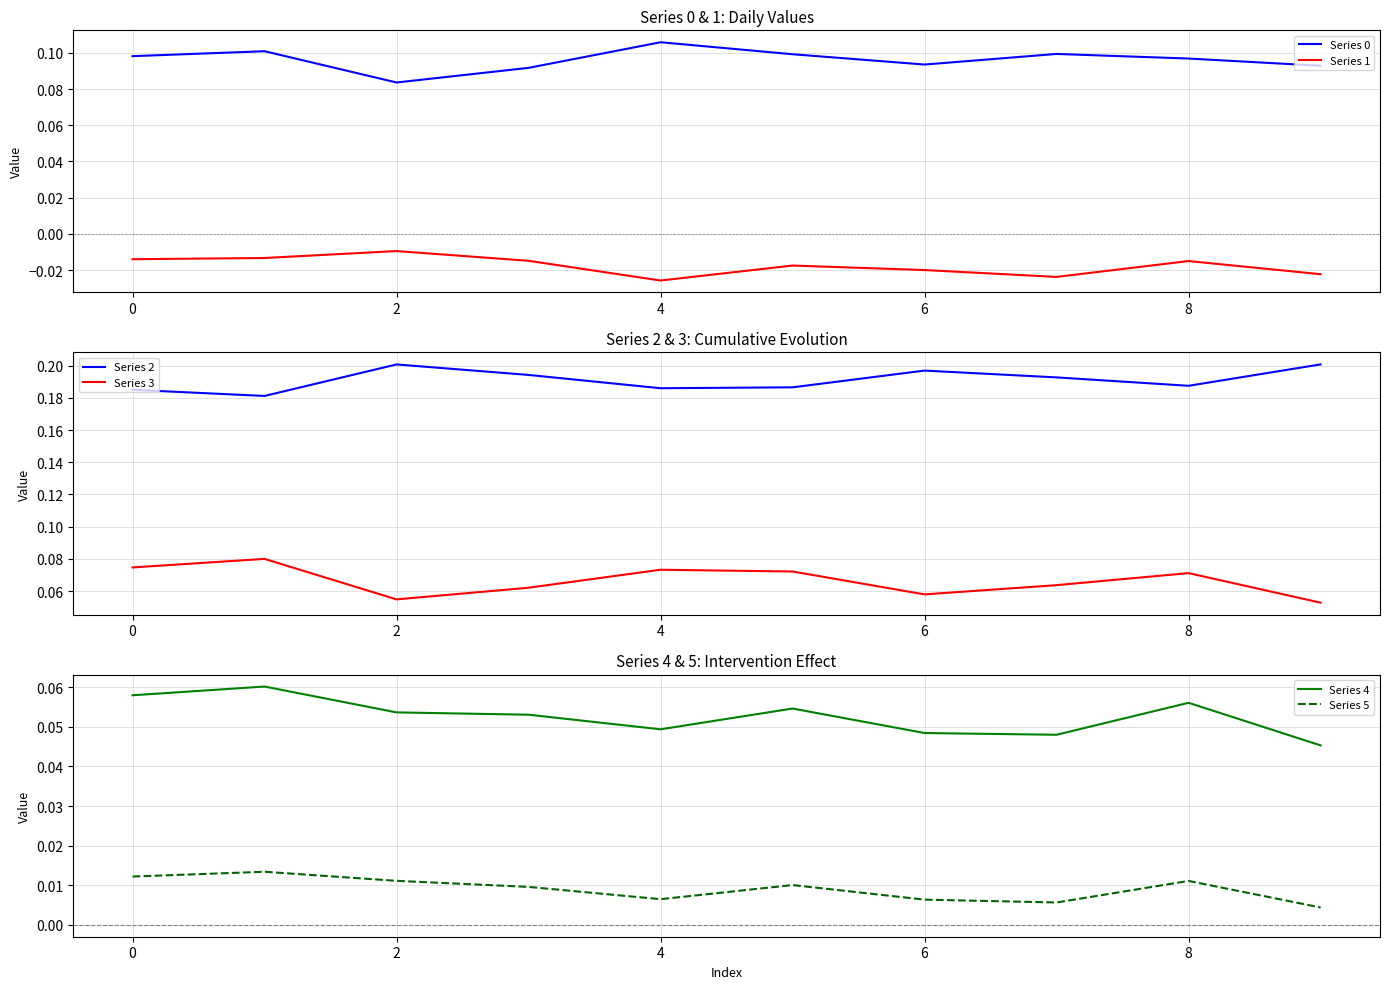

What is the approximate value of Series 0 at 2?

0.1